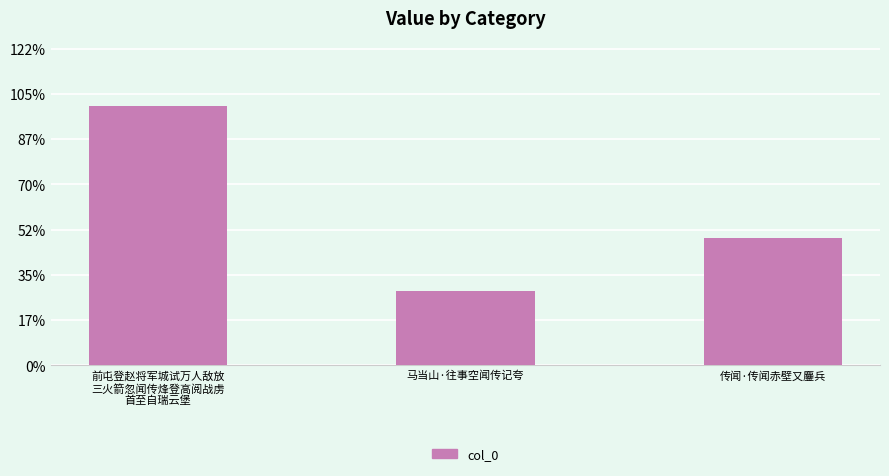

Are the bars horizontal?

No